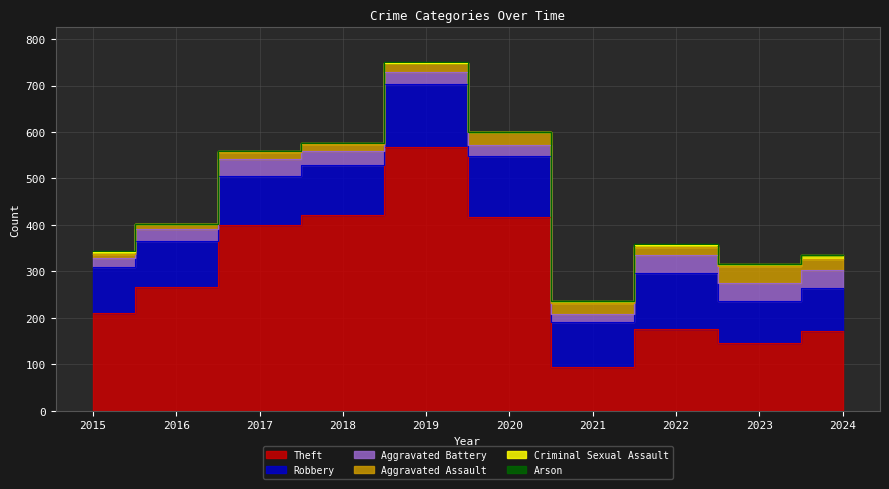

Which category has the lowest value across all series?

2020